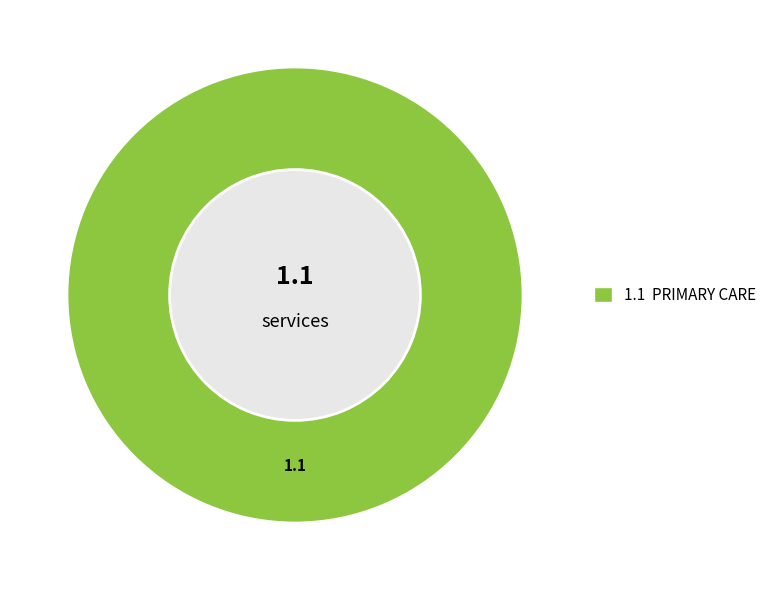

Is there a majority slice in this chart?

Yes